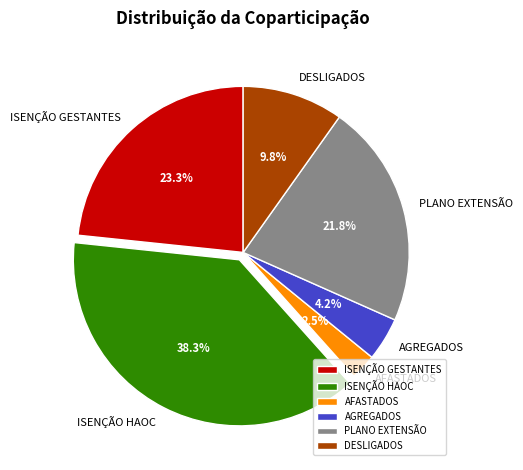

Is there a majority slice in this chart?

No